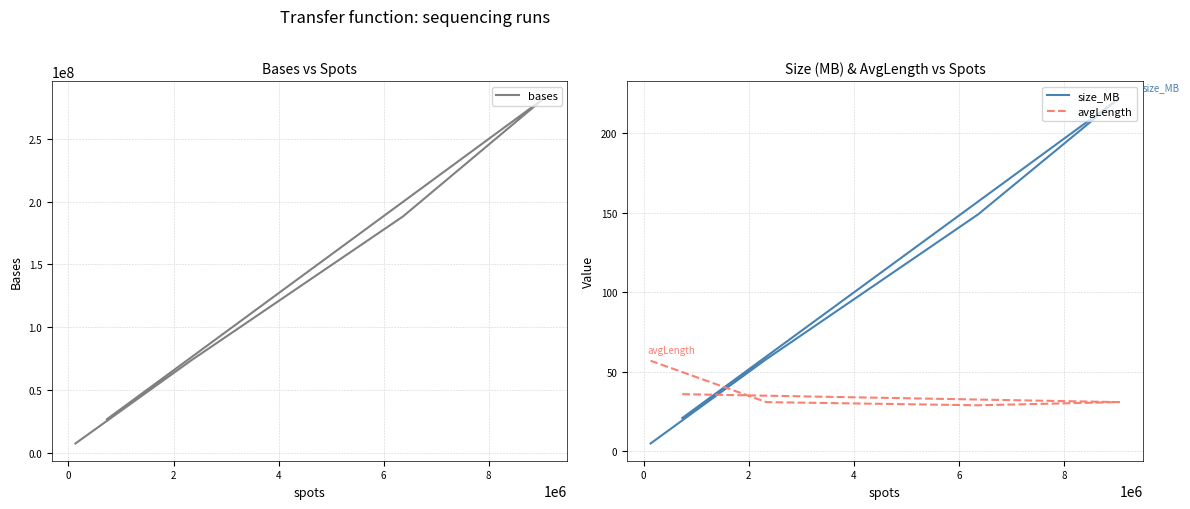

List the series in order of their peak value, highest first.

bases, size_MB, avgLength